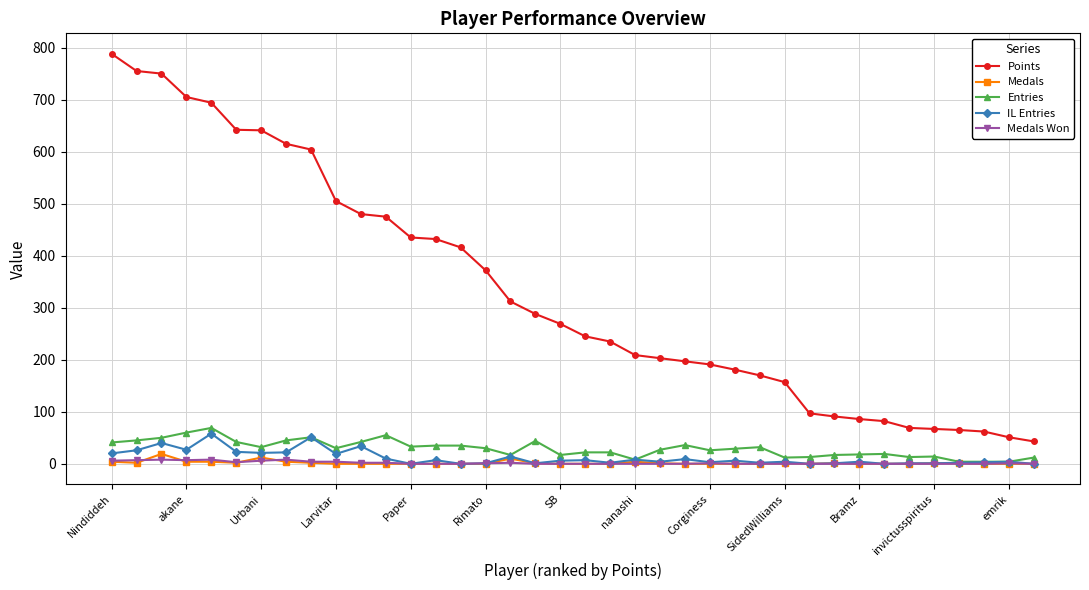

True or false: IL Entries has more than 0 interior local peaks.

True